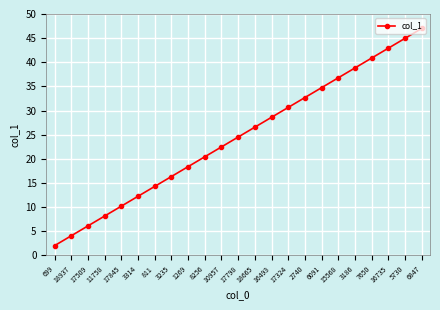

List the labels in order of value, smallest first.

699, 18937, 17509, 11758, 17845, 3314, 811, 3235, 1269, 8256, 10957, 17798, 18665, 16493, 17324, 2740, 6091, 15568, 3186, 7650, 16735, 5730, 6847